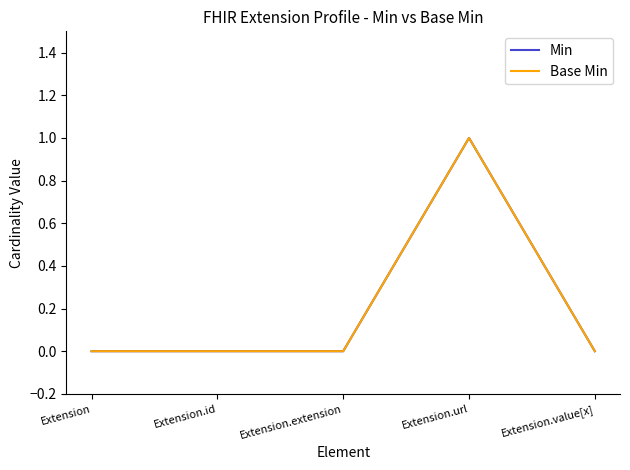

Is this an area chart (filled region under the line)?

No